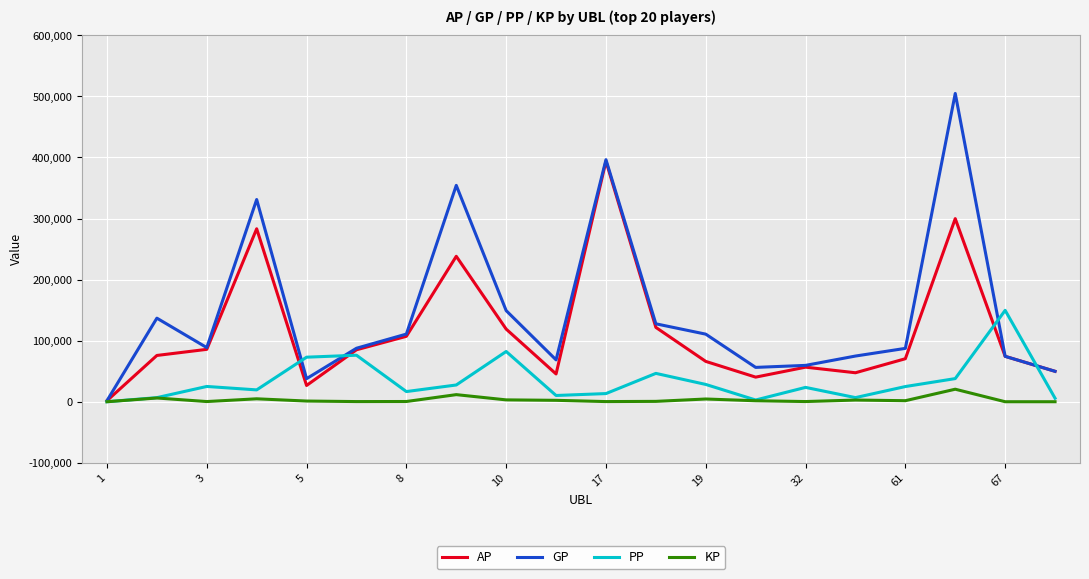

Which series has the widest spread of values?

GP